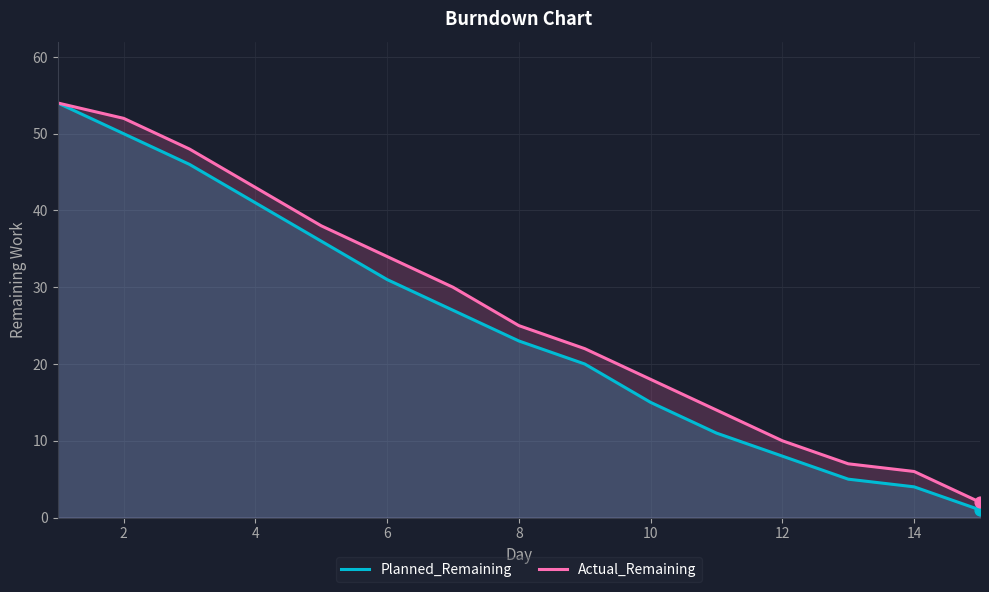

The value of Planned_Remaining at 4 is 22. True or false?

False